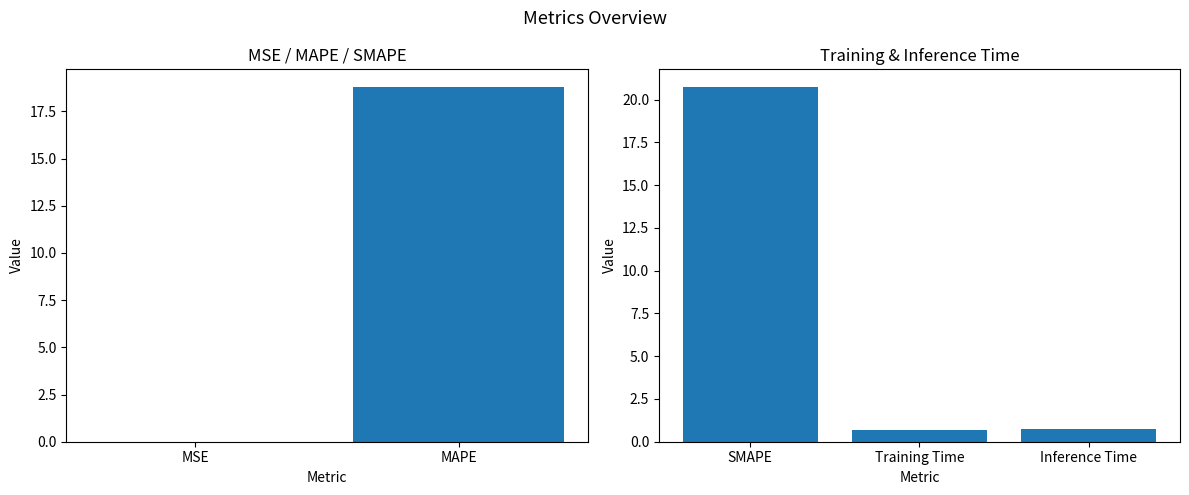

What is the label of the 5th bar from the right?

MSE